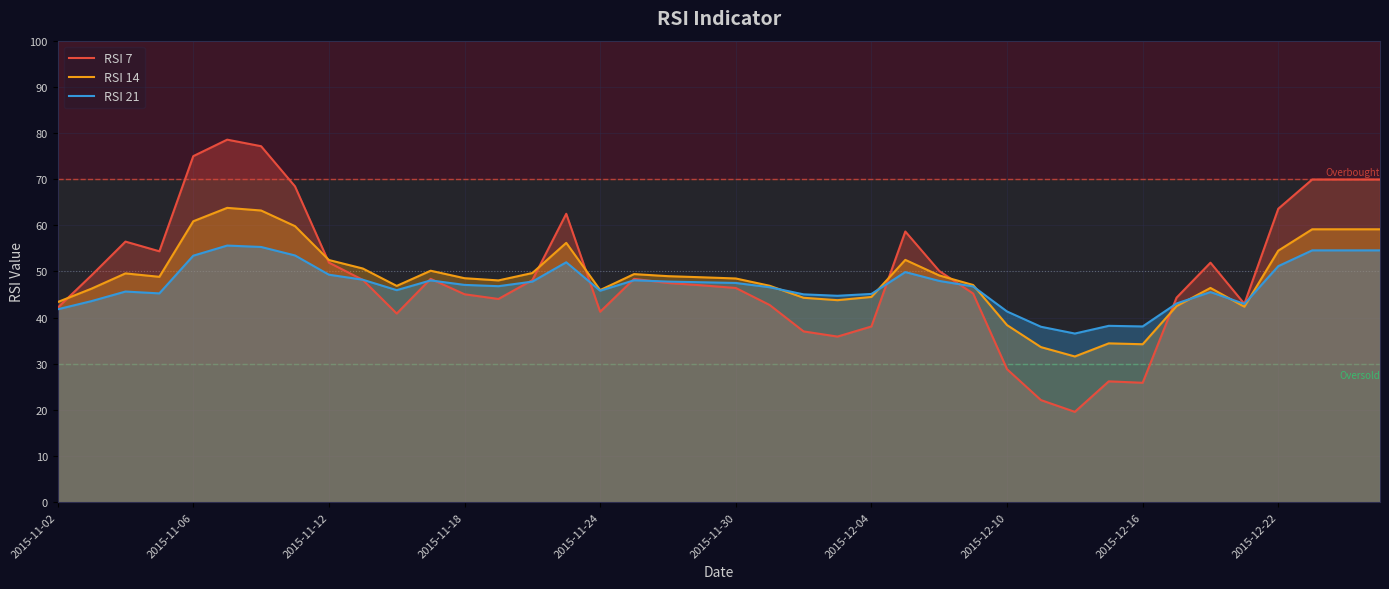

What is the average value of the RSI 14 series?

48.6